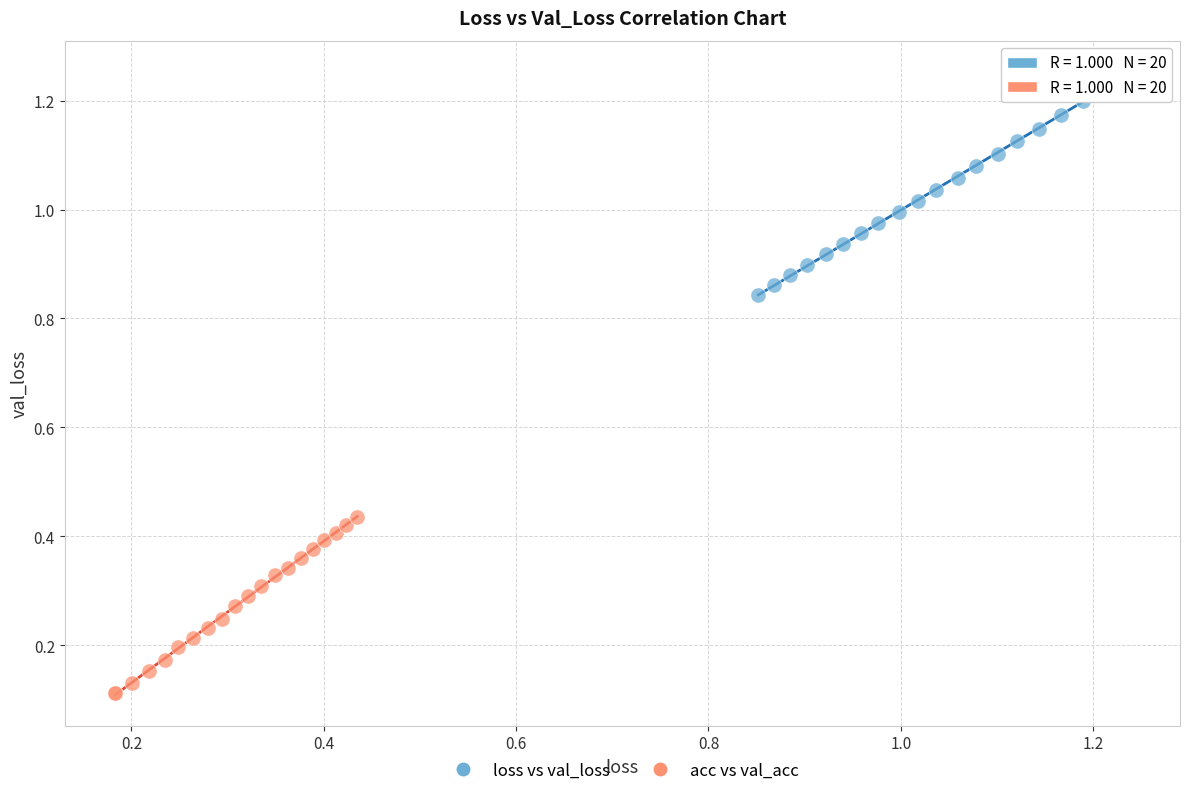

Which series reaches the minimum Y coordinate?

acc vs val_acc